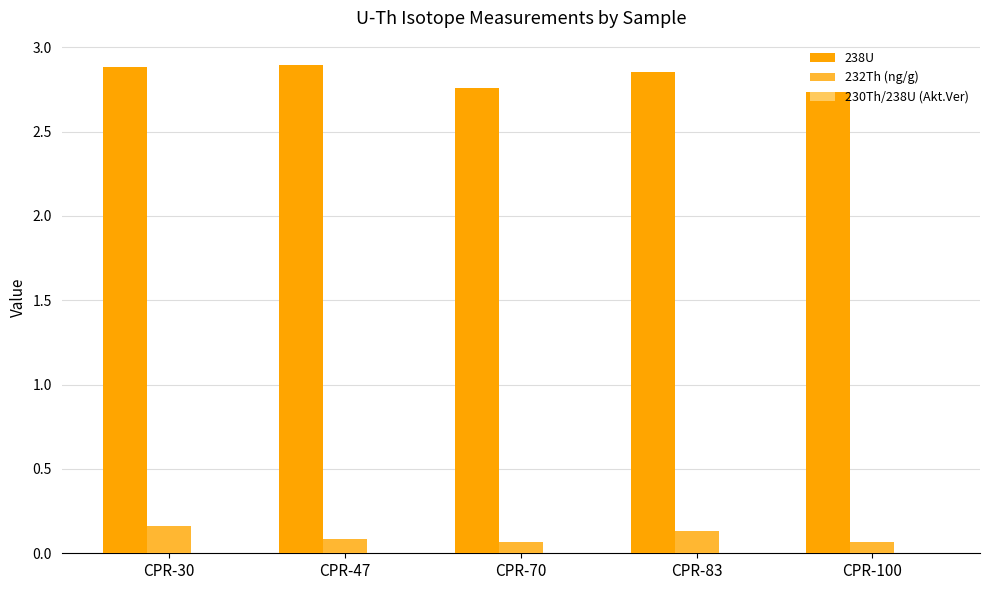

Which series has the largest total across all categories?

238U